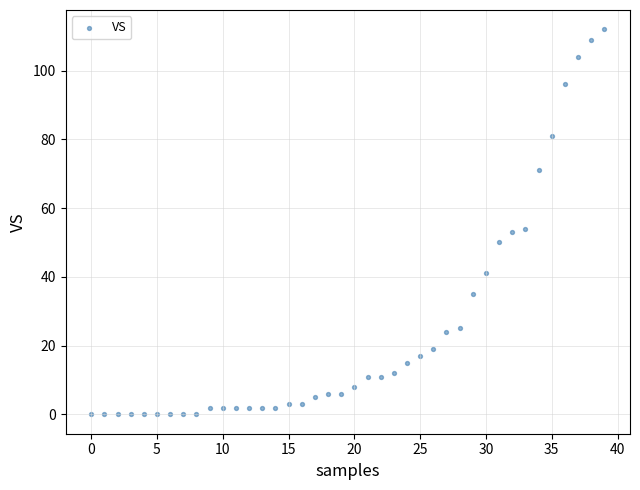

What is the range of Y values (max minus min)?

112